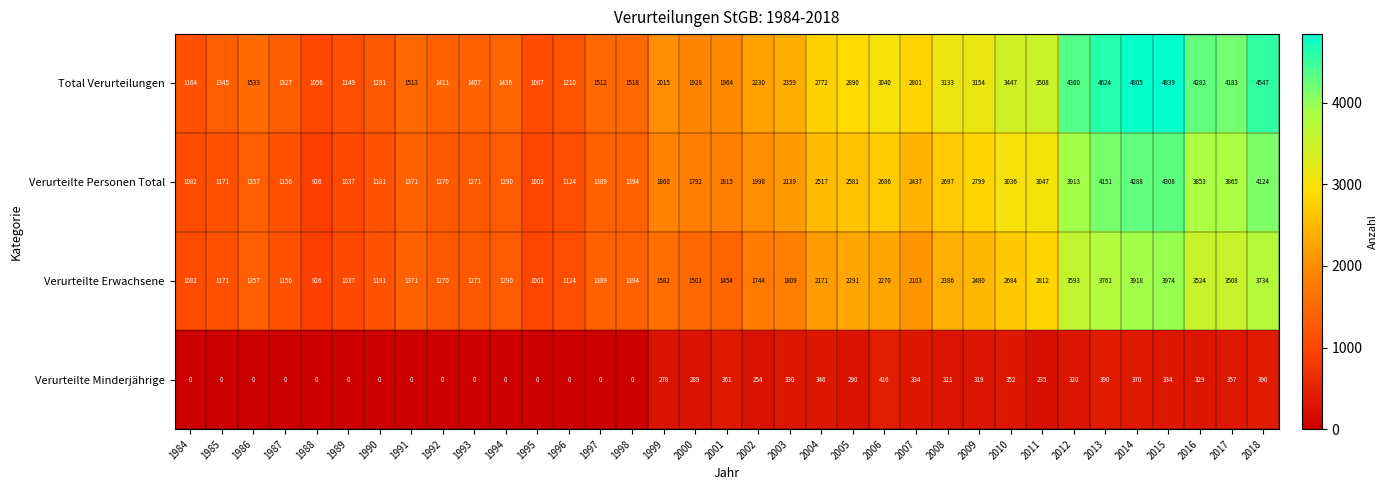

Rank the categories by Verurteilte Erwachsene value from highest to lowest.

2015, 2014, 2013, 2018, 2012, 2016, 2017, 2011, 2010, 2009, 2008, 2005, 2006, 2004, 2007, 2003, 2002, 1999, 2000, 2001, 1998, 1997, 1991, 1986, 1994, 1993, 1992, 1990, 1985, 1987, 1996, 1984, 1989, 1995, 1988